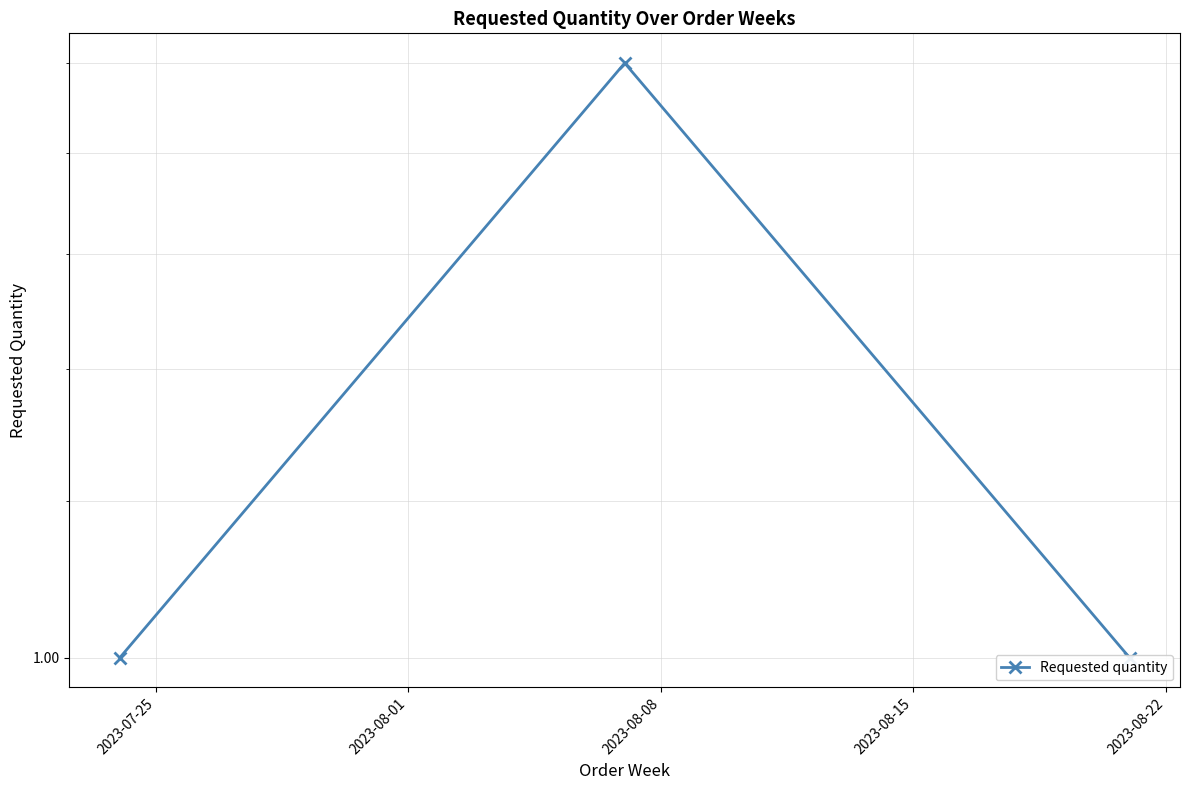

How many distinct data groups are displayed?

1